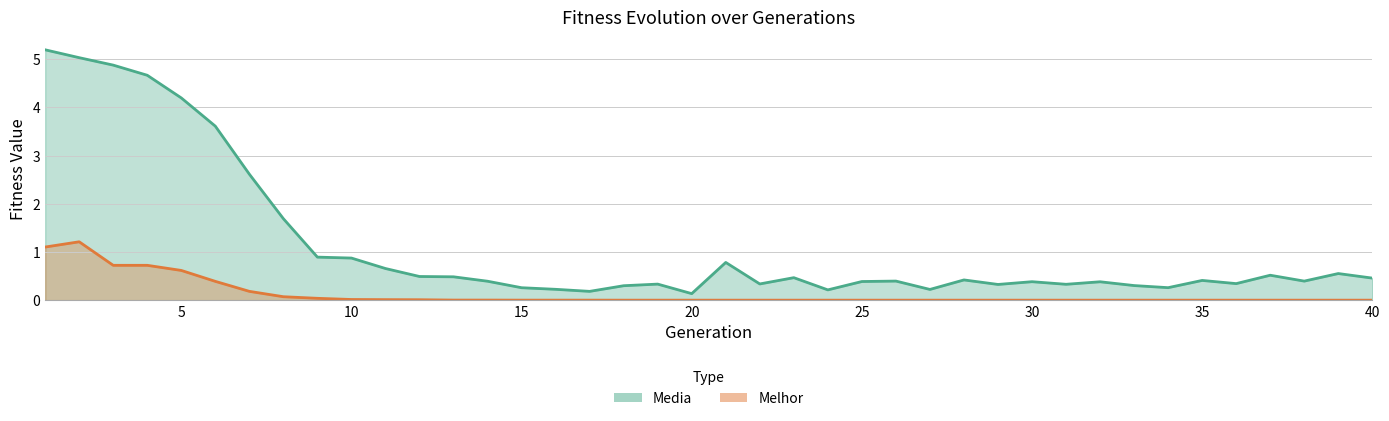

What is the value of the media point at the 25th from the left?

0.4